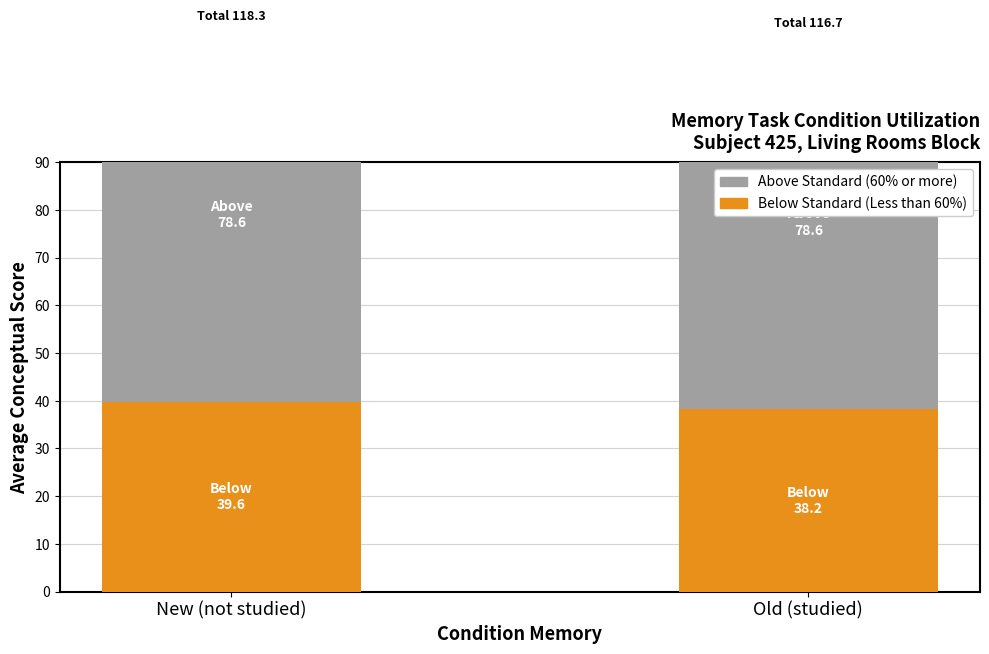

What position from the left is Old (studied)?

2